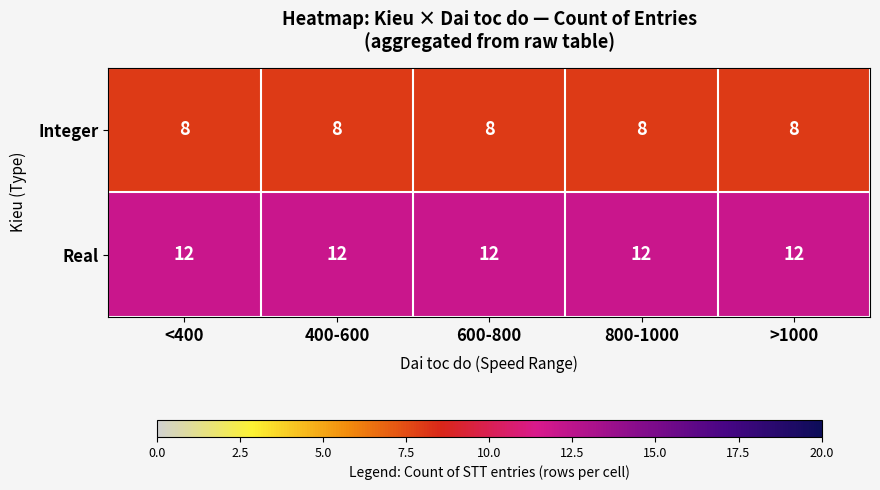

List the series in order of their overall mean, highest first.

Real, Integer